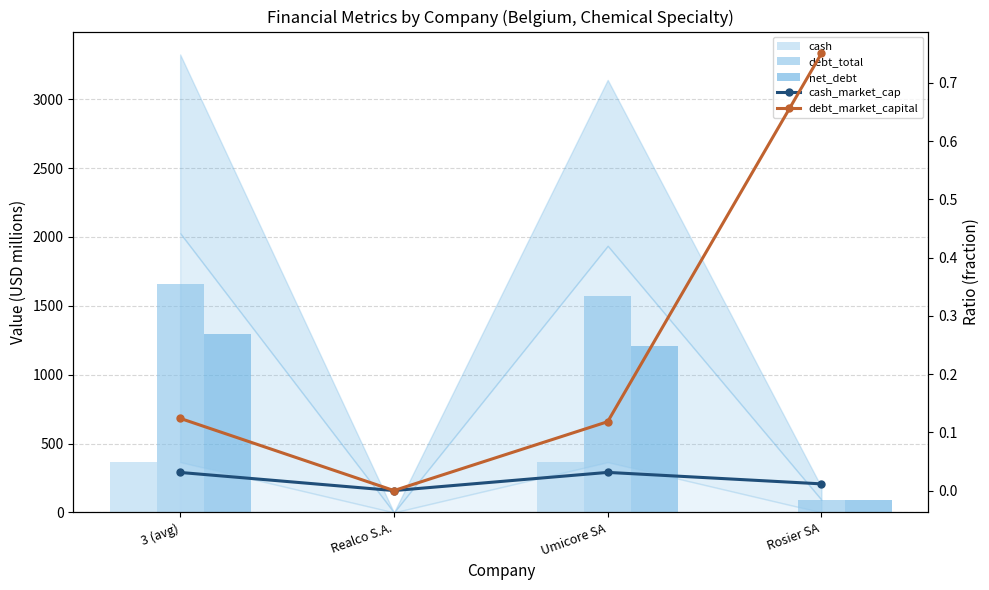

Is the value of cash at Realco S.A. greater than the value of net_debt at Rosier SA?

No